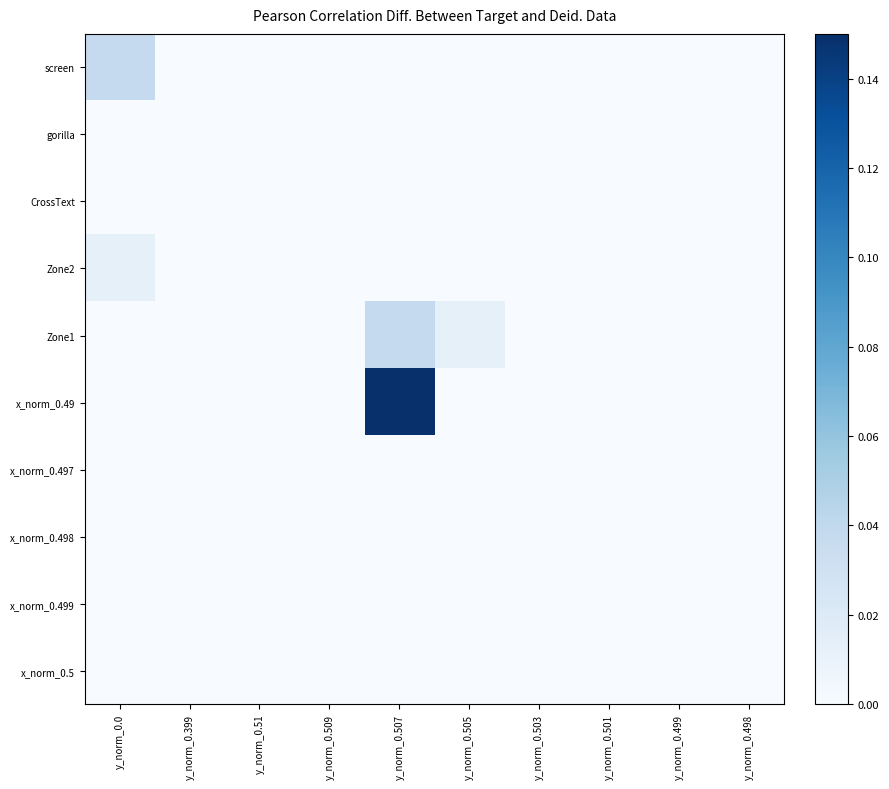

Between y_norm_0.0 and y_norm_0.498, which is larger?

y_norm_0.0